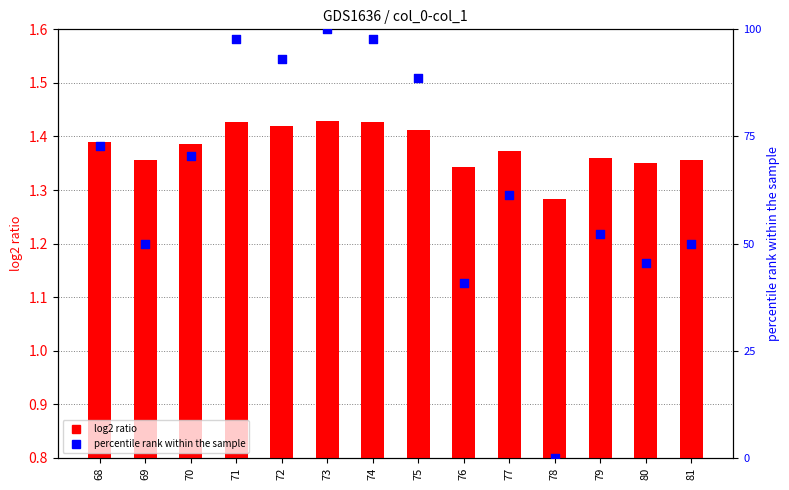

Which series has the largest Y range (max minus min)?

percentile rank within the sample